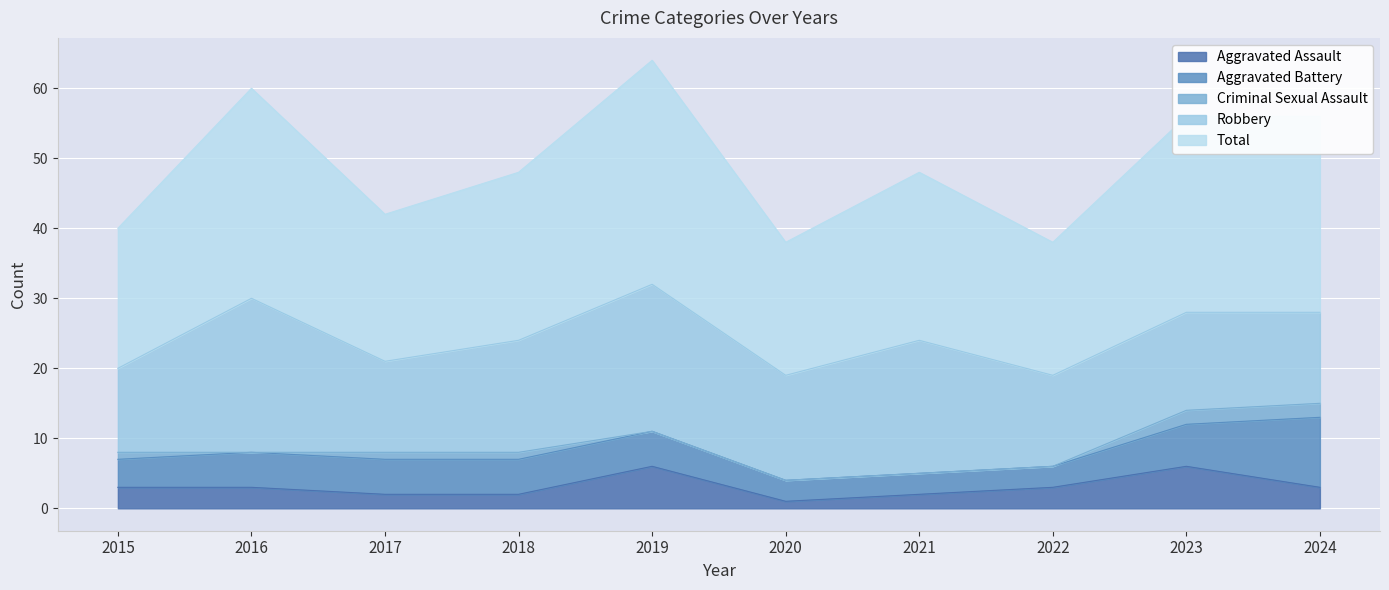

How many data points in Total are less than 24?

4